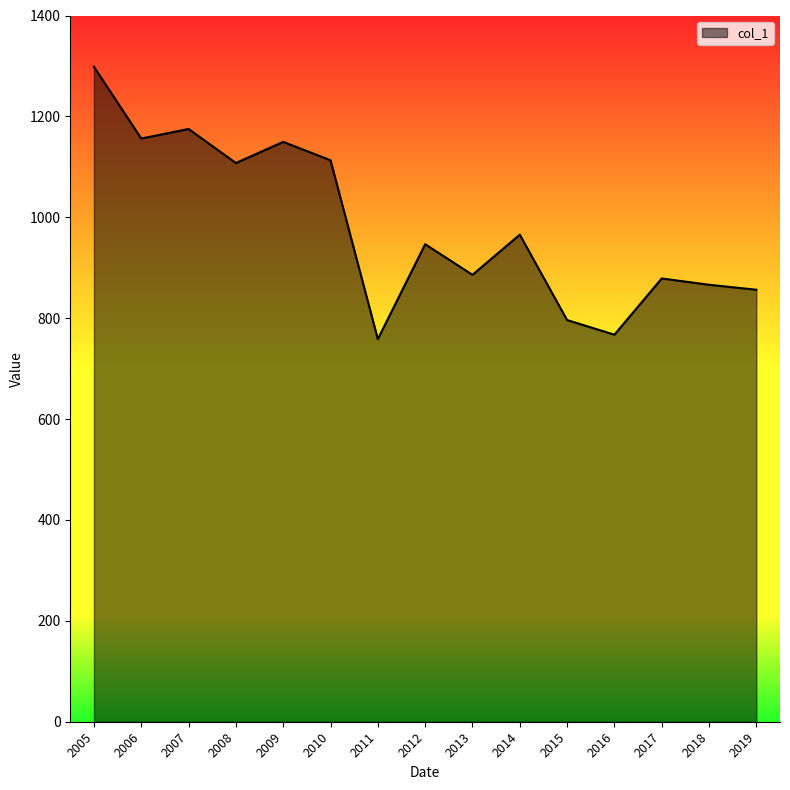

Does the chart have visible grid lines?

No